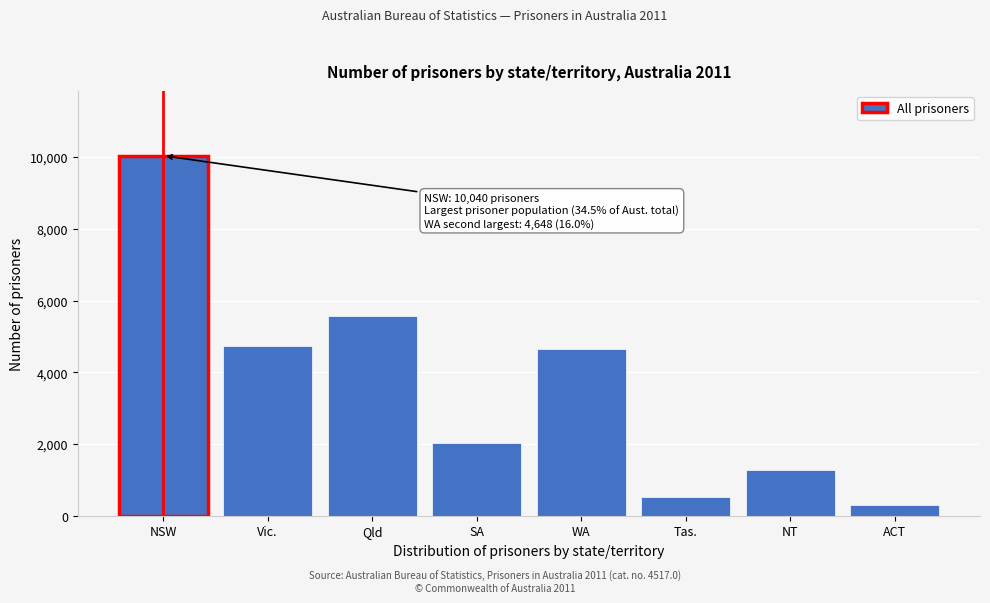

Reading right to left, list all the values displayed in this chart.

ACT=302	NT=1270	Tas.=509	WA=4648	SA=2026	Qld=5574	Vic.=4737	NSW=10040